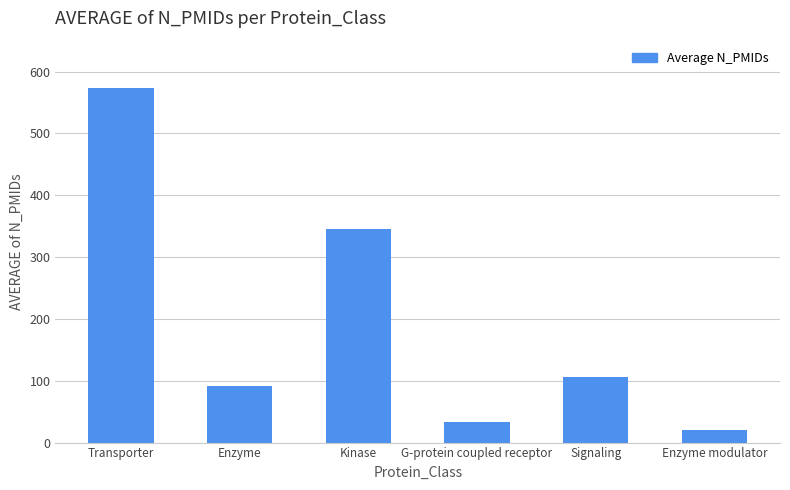

What is the value of the 4th bar from the left?

34.0